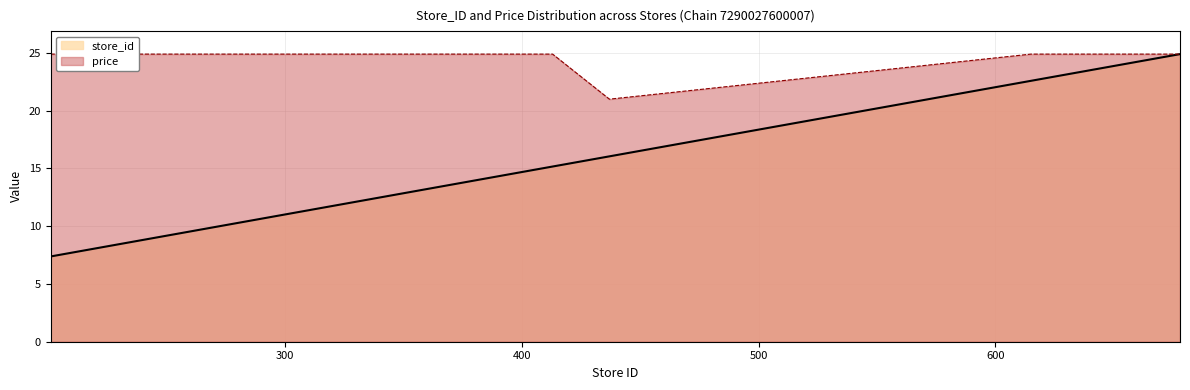

Does the chart have visible grid lines?

Yes